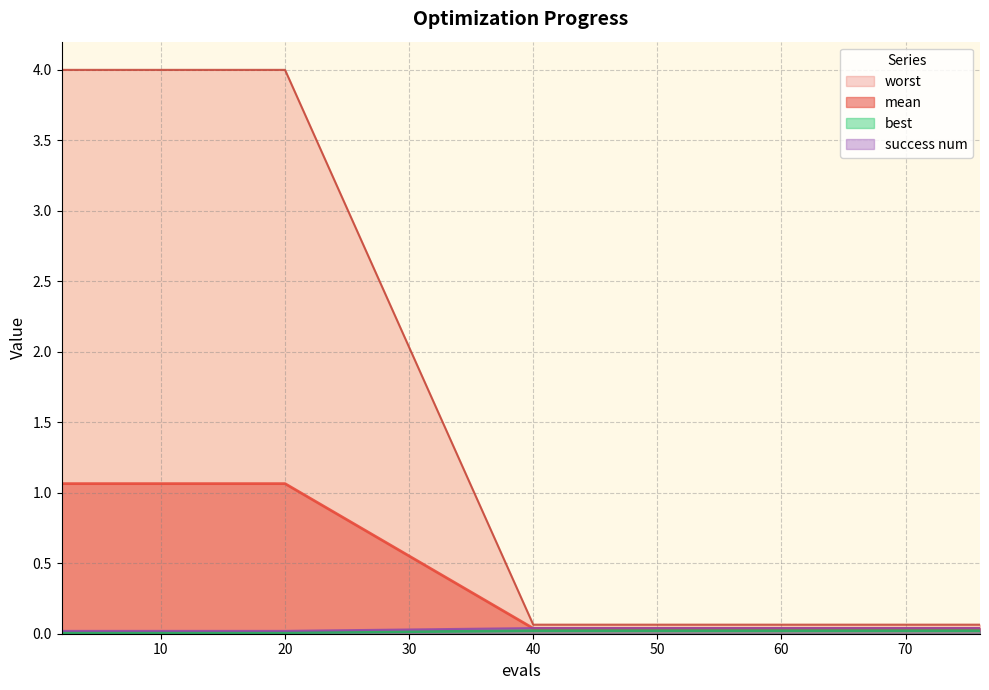

True or false: success num has more than 2 interior local peaks.

False